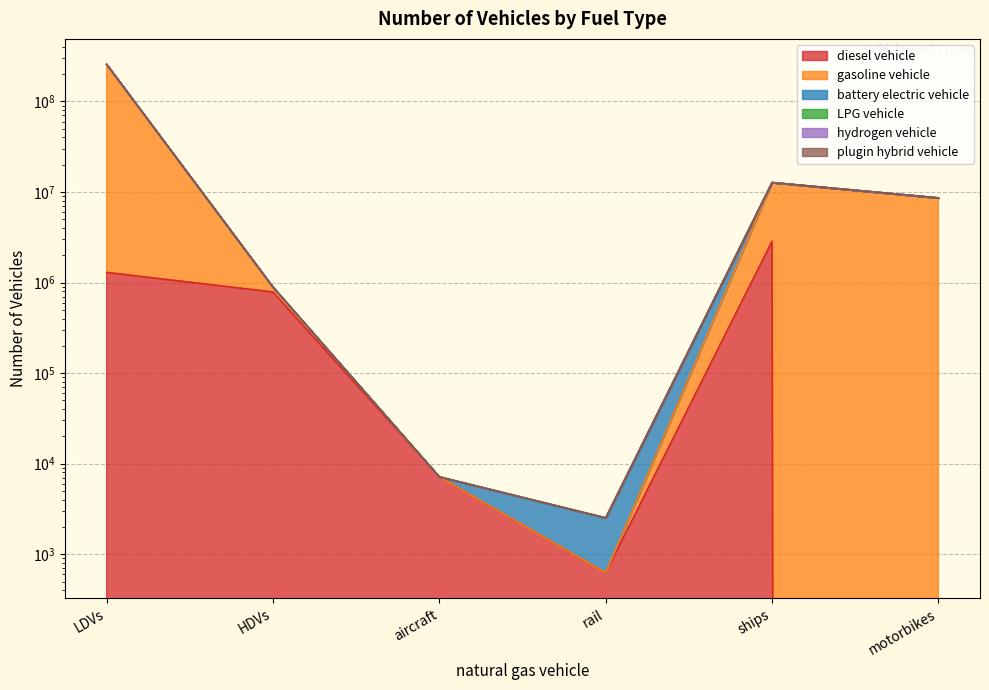

What is the value of the LPG vehicle point at the 4th from the left?

2518.3